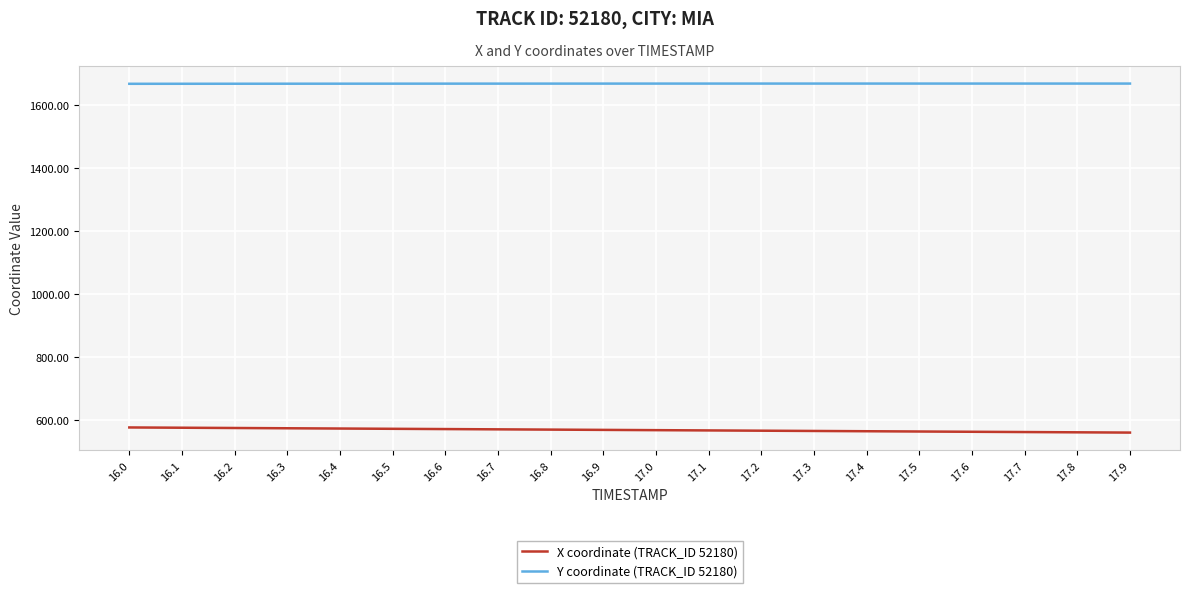

The value of X coordinate (TRACK_ID 52180) at 17.5 is 124.3. True or false?

False